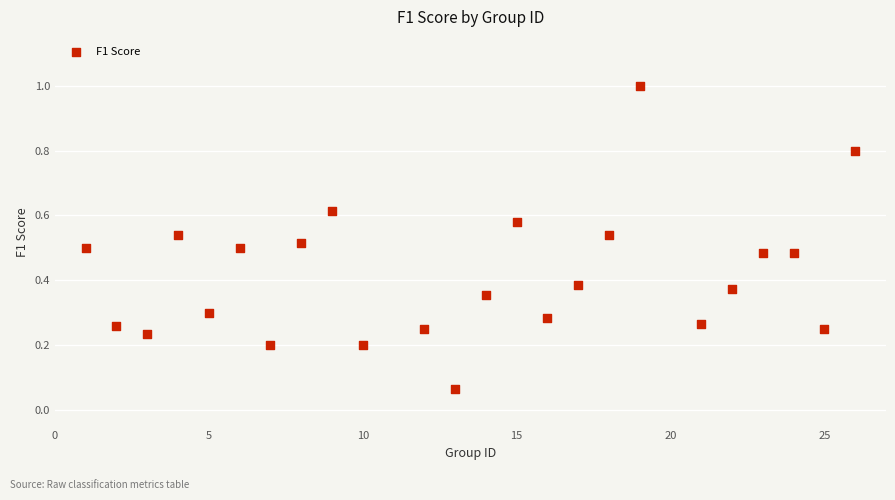

What is the range of Y values (max minus min)?

0.9